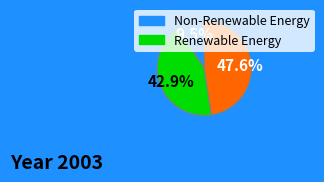

Is there a majority slice in this chart?

No